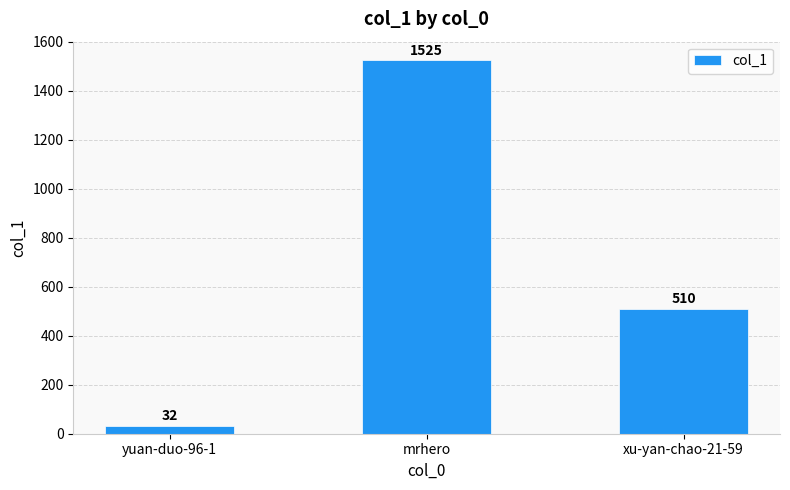

Is it true that the value at xu-yan-chao-21-59 is 293?

False